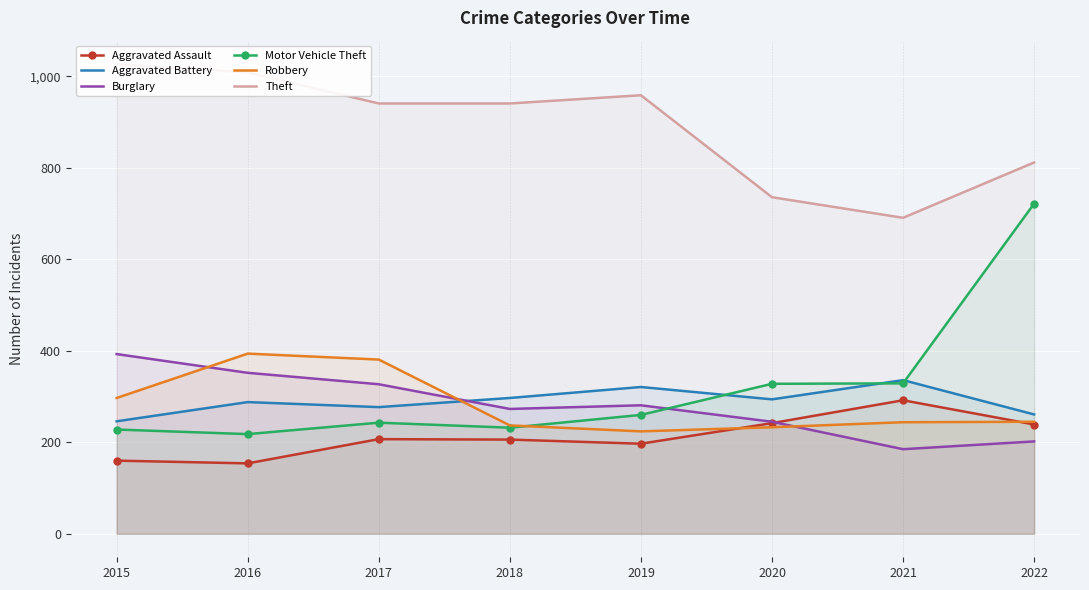

At which category does Aggravated Assault reach its first local peak?

2017